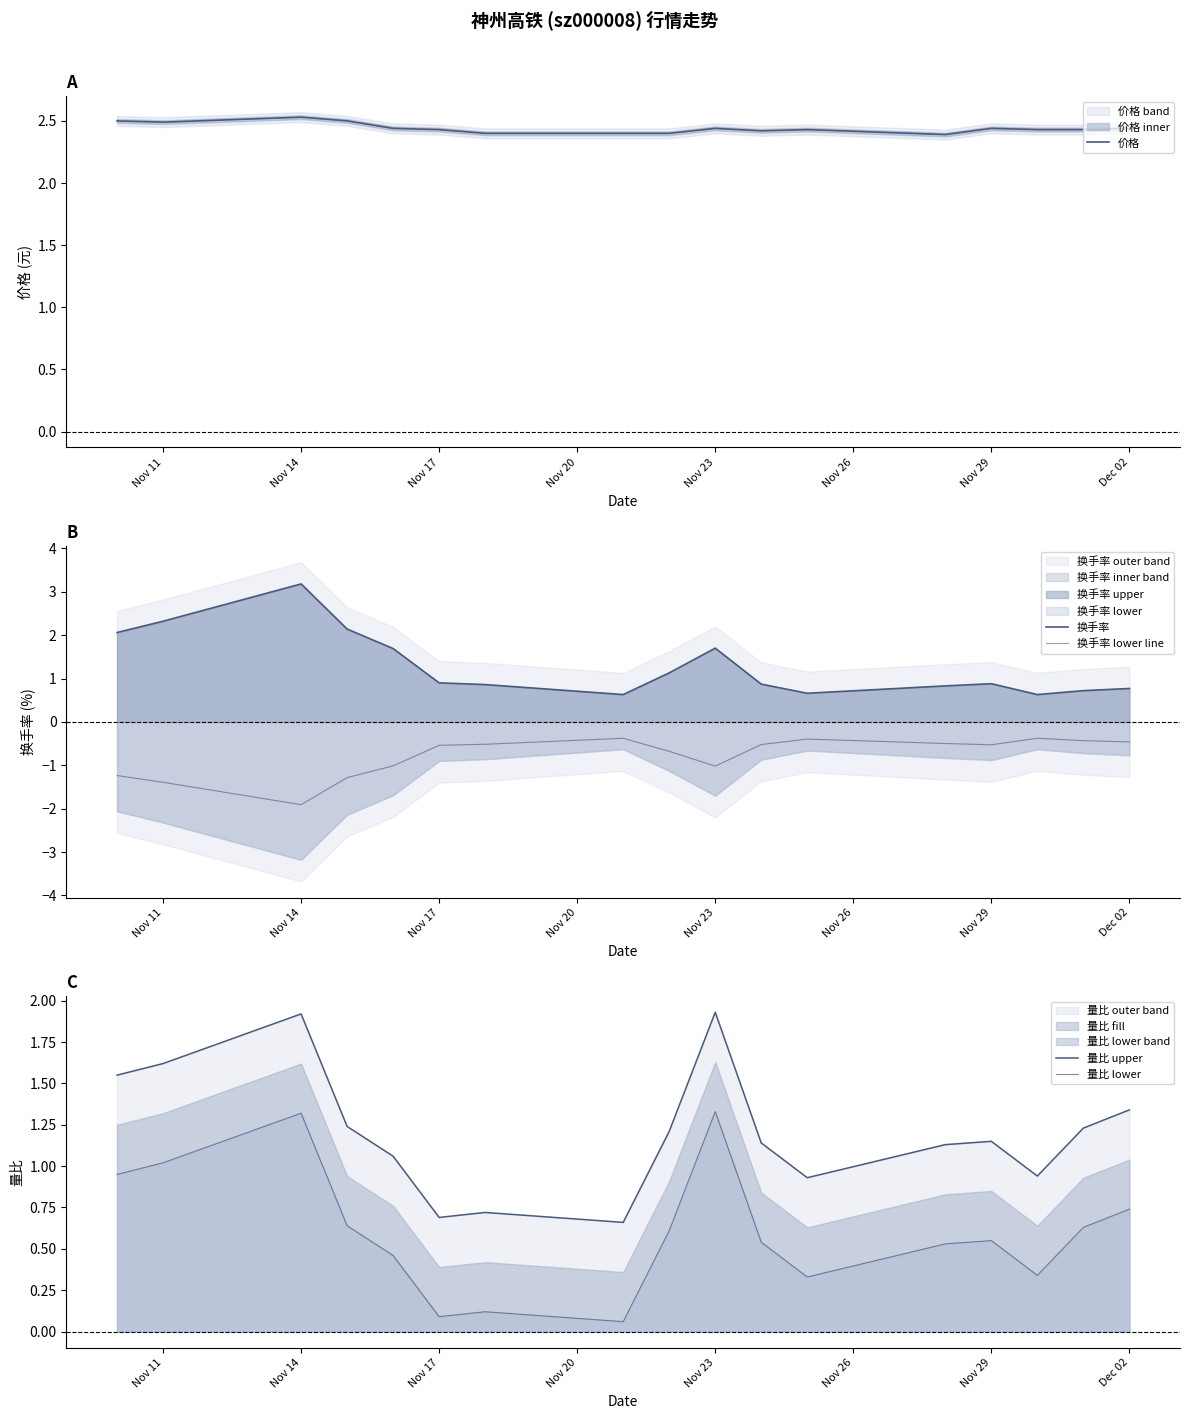

How many values in the 量比 upper series exceed 1?

12